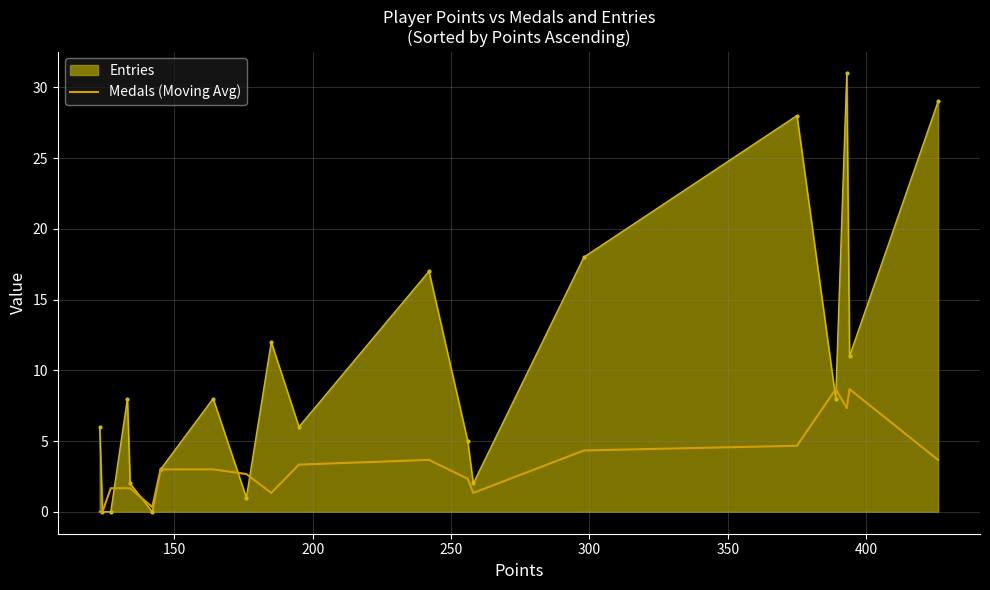

Rank the series by their maximum value, from highest to lowest.

Entries, Medals (Moving Avg)